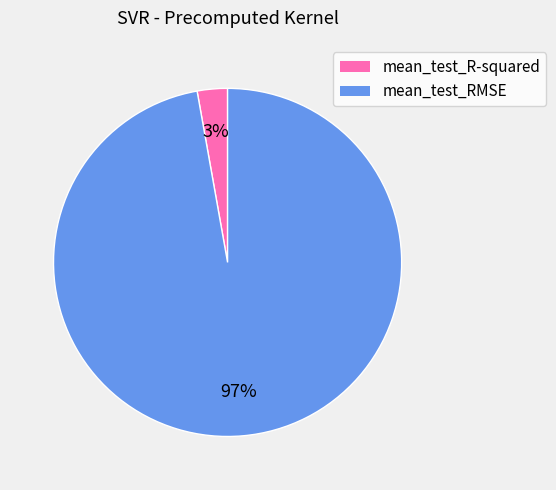

Is it true that mean_test_R-squared is 10% of the pie?

False